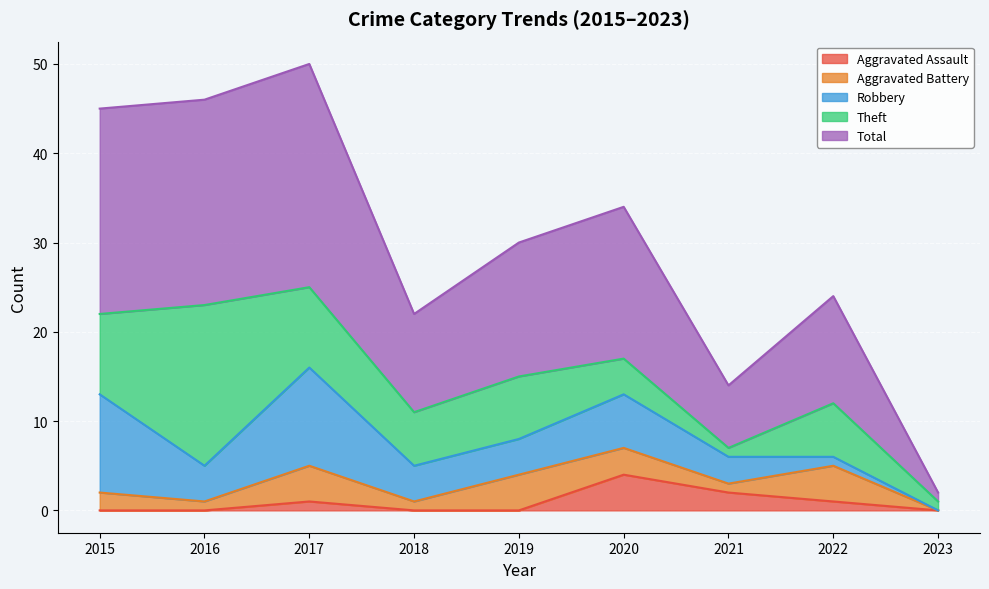

Does the chart display data point markers on the line(s)?

No